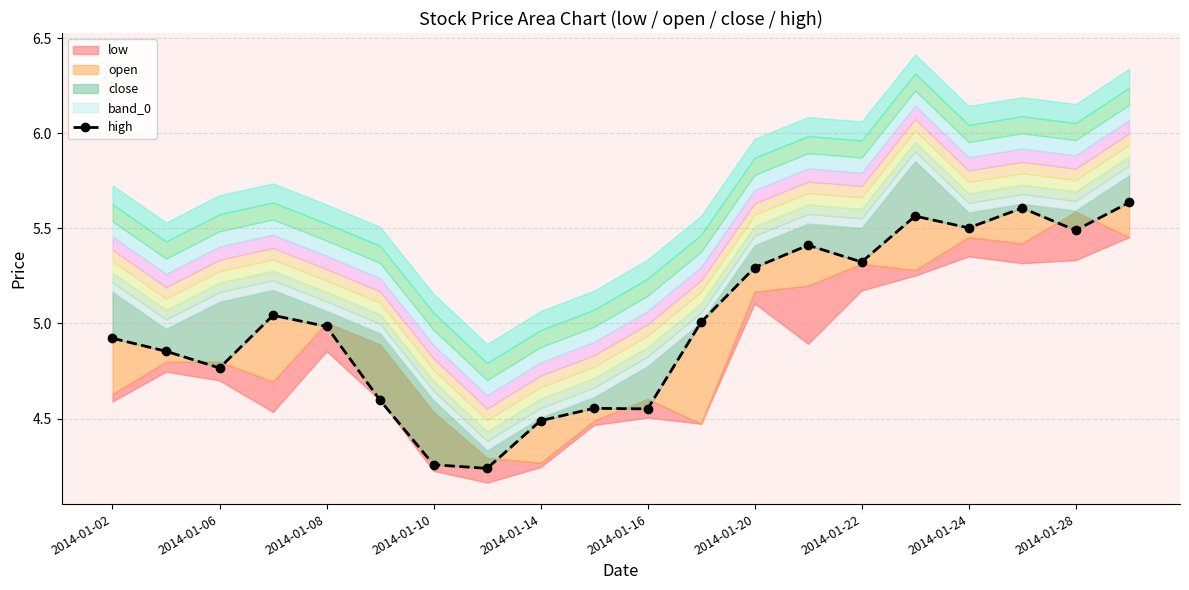

The chart shows a value of 5.6 at 15. True or false?

True